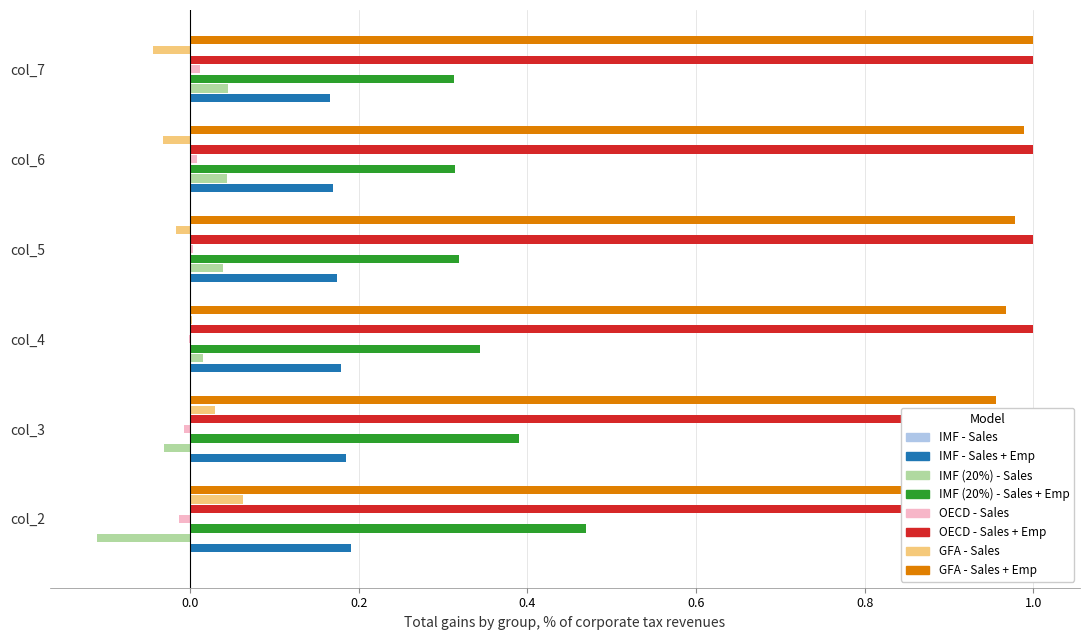

At how many categories does at least one series exceed 0?

6